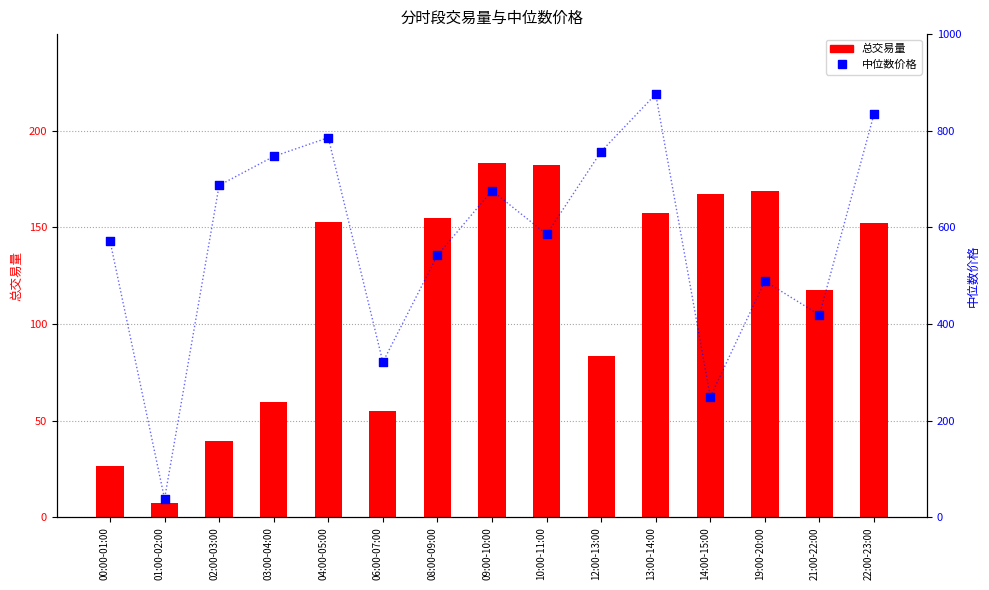

Which series has the largest Y range (max minus min)?

中位数价格